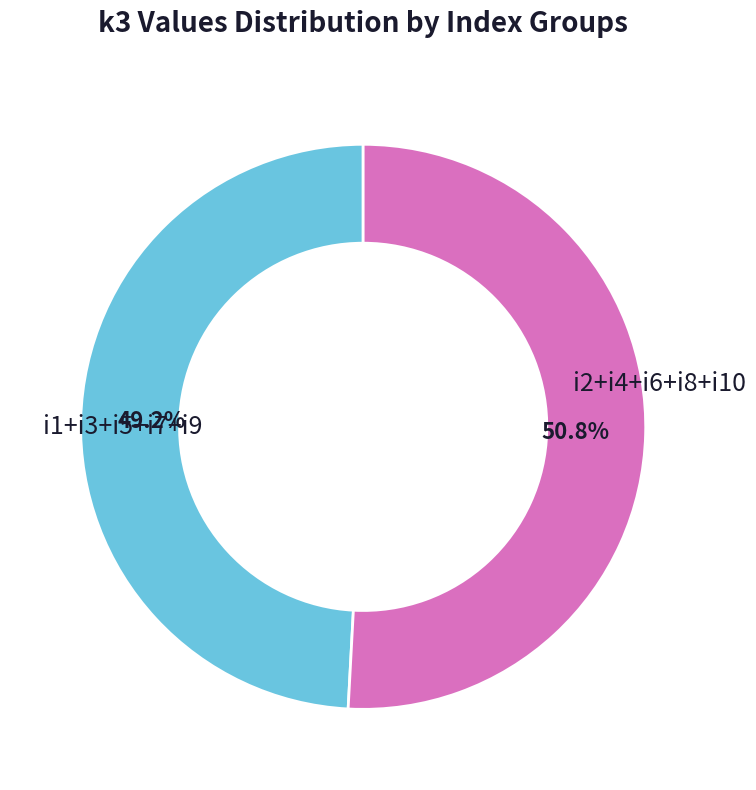

Count the number of slices in the pie.

2